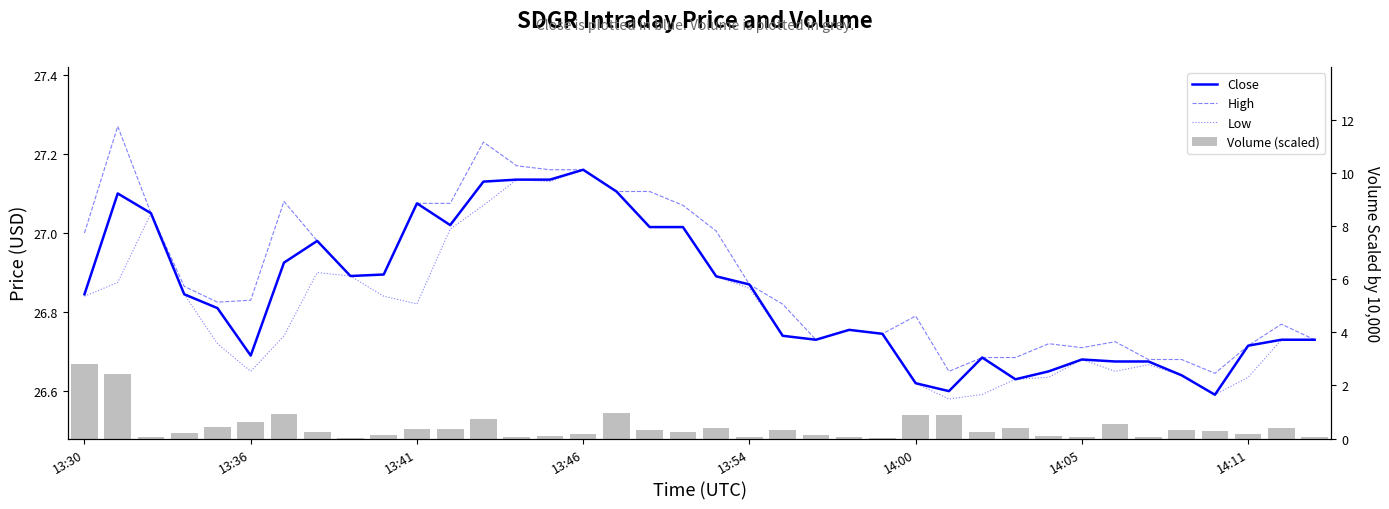

The Low series shows 47.6 at 24. True or false?

False